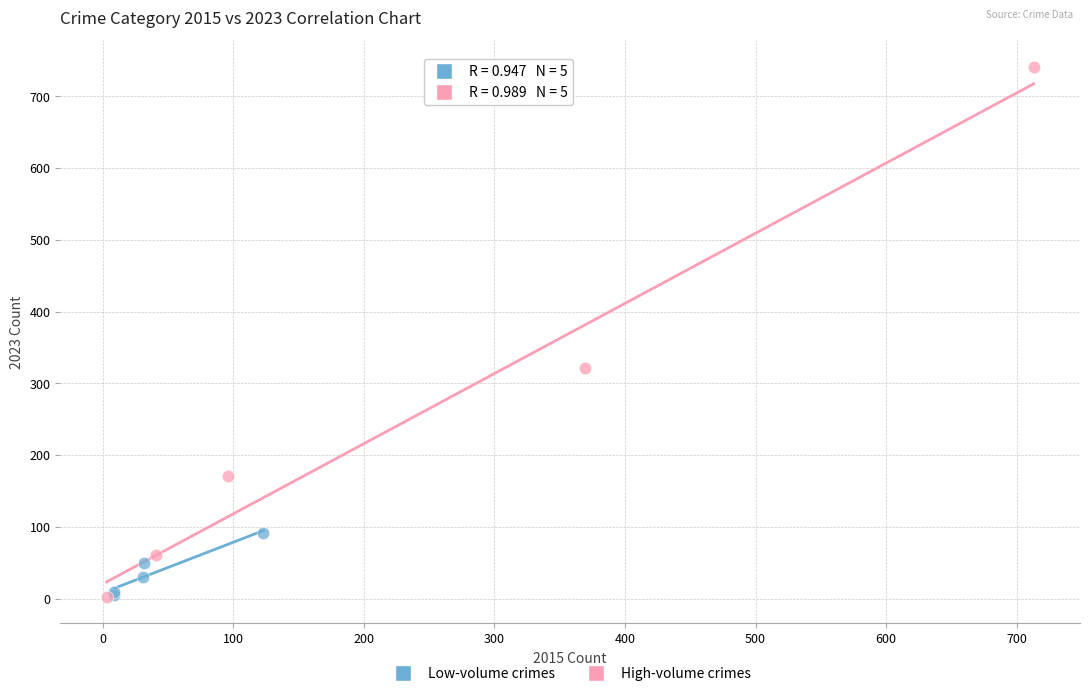

Which series contains the highest Y value?

High-volume crimes